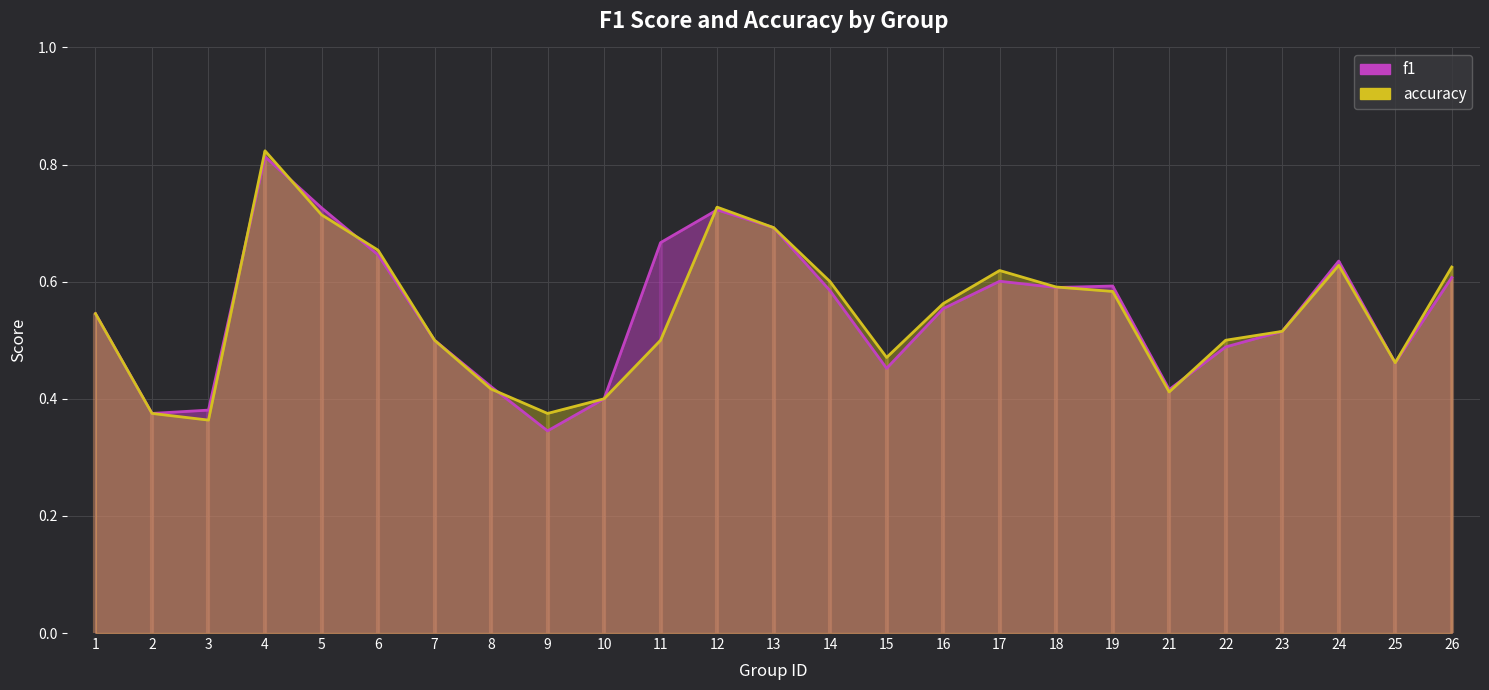

At which category is the sum across all series the highest?

4